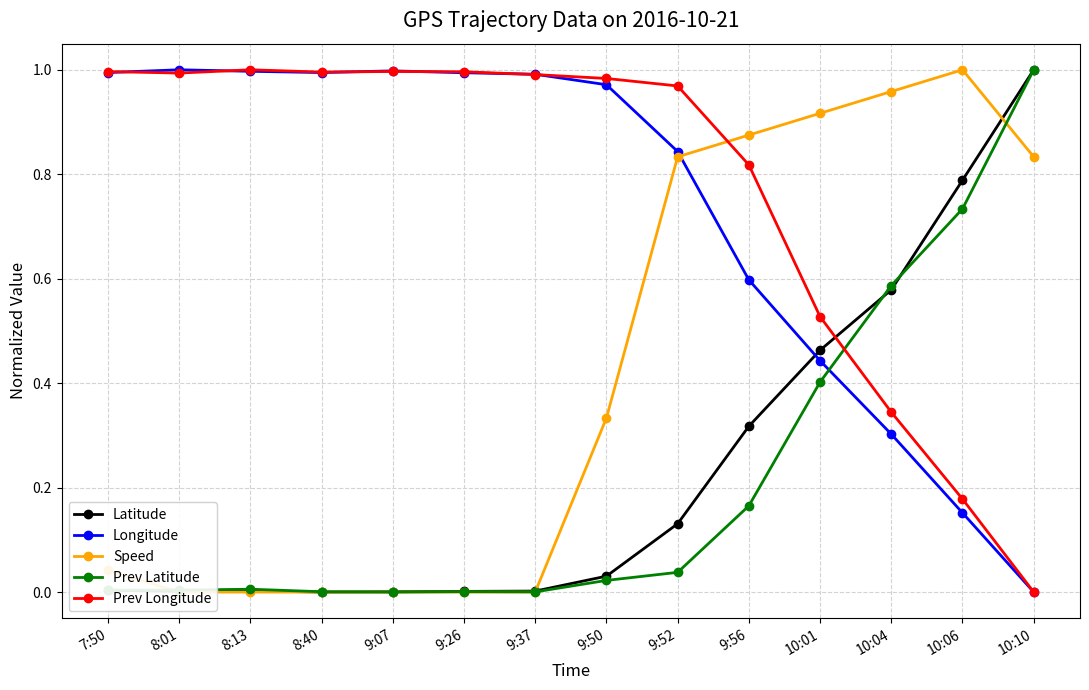

How many values in the Latitude series exceed 0?

13